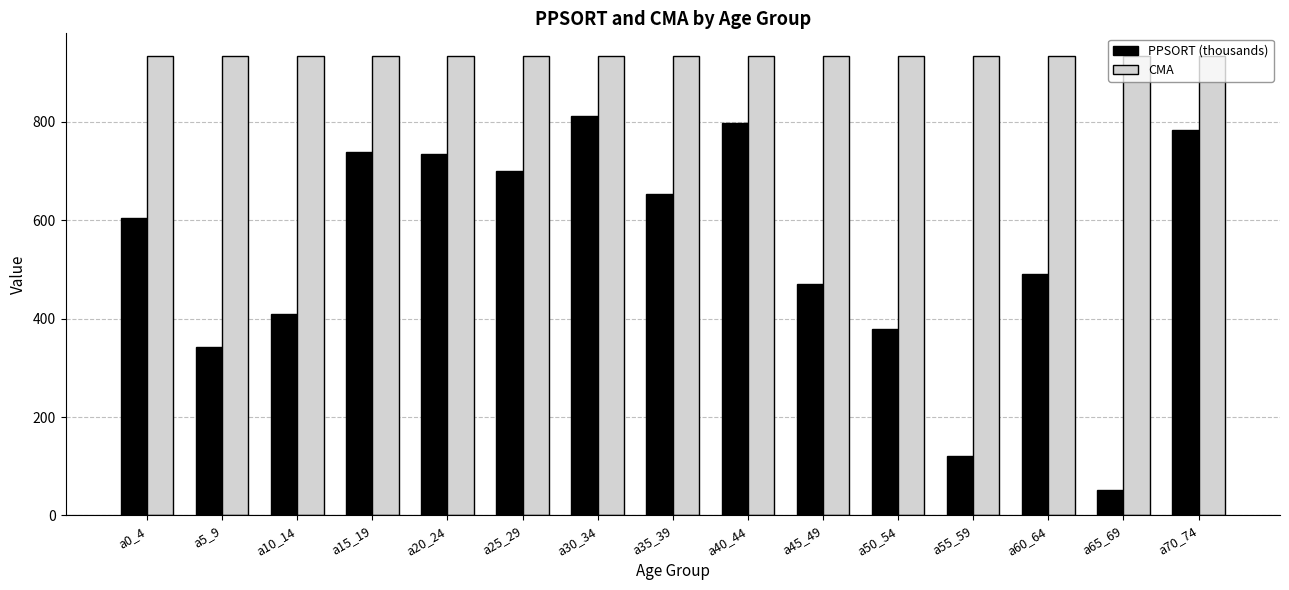

What is the sum of the CMA values at a15_19 and a65_69?

1866.0